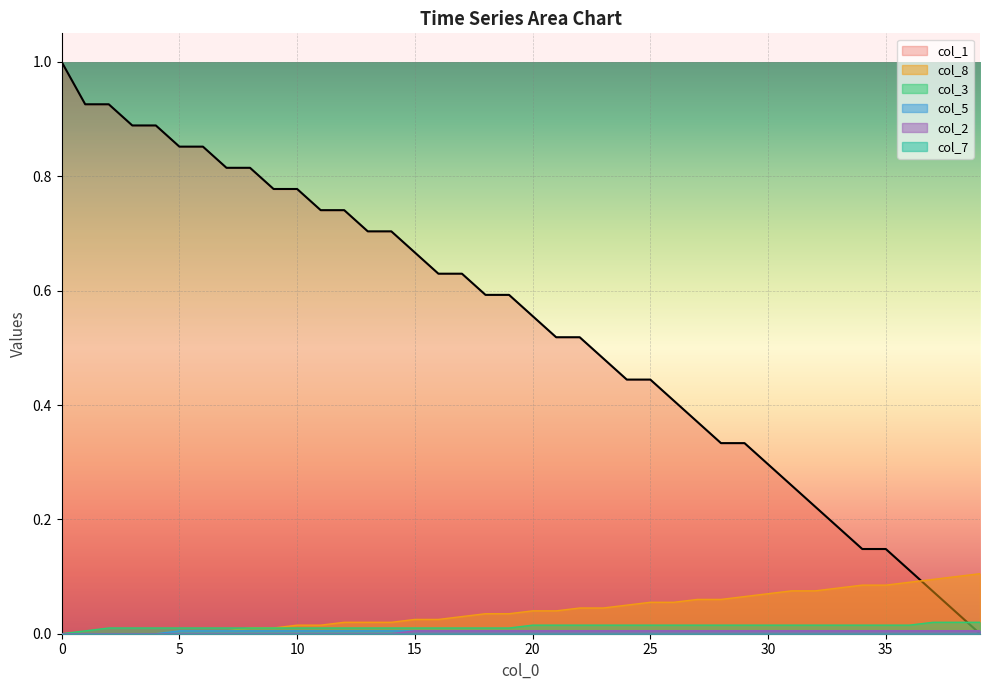

Rank the categories by col_5 value from lowest to highest.

0, 1, 2, 3, 4, 5, 6, 7, 8, 9, 10, 11, 12, 13, 14, 15, 16, 17, 18, 19, 20, 21, 22, 23, 24, 25, 26, 27, 28, 29, 30, 31, 32, 33, 34, 35, 36, 37, 38, 39